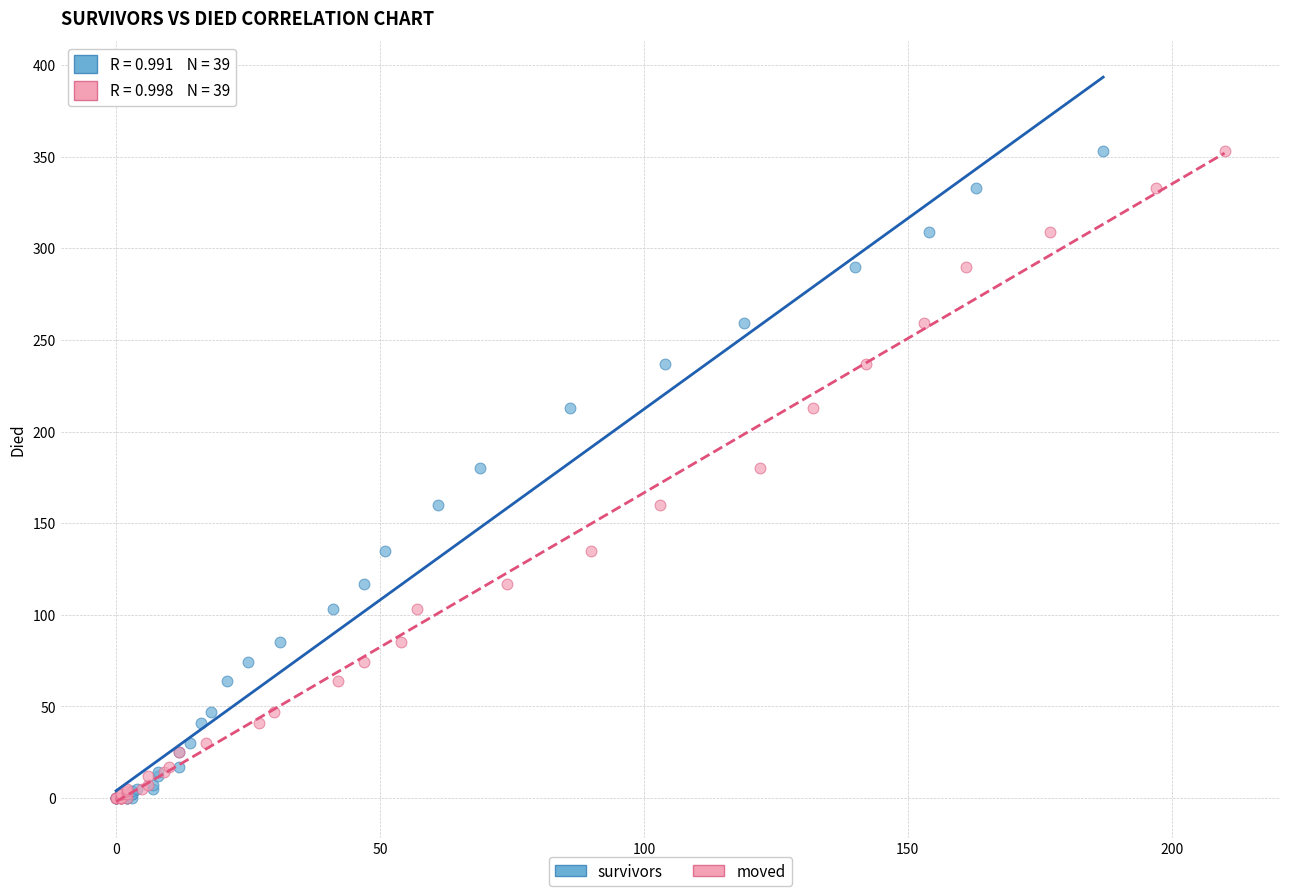

What are all the series names shown in the legend?

survivors, moved